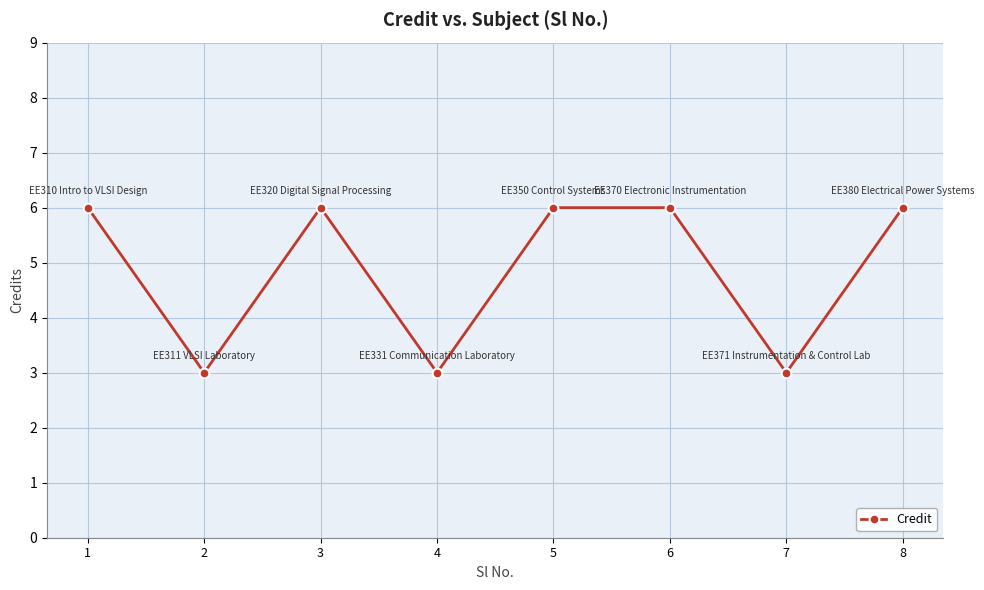

Does the chart display data point markers on the line(s)?

Yes